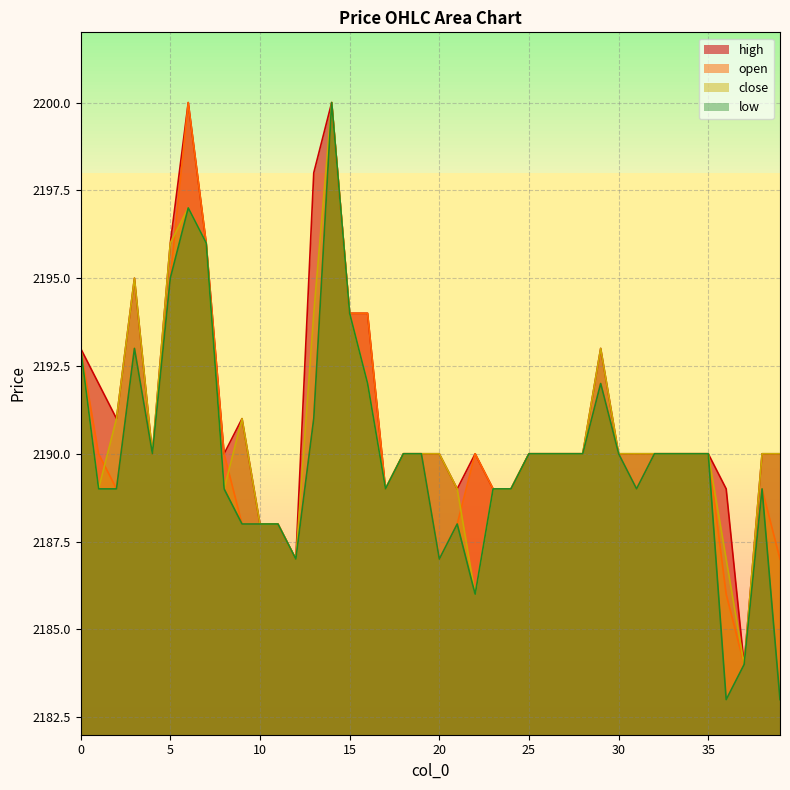

How many data points does each series have?

40